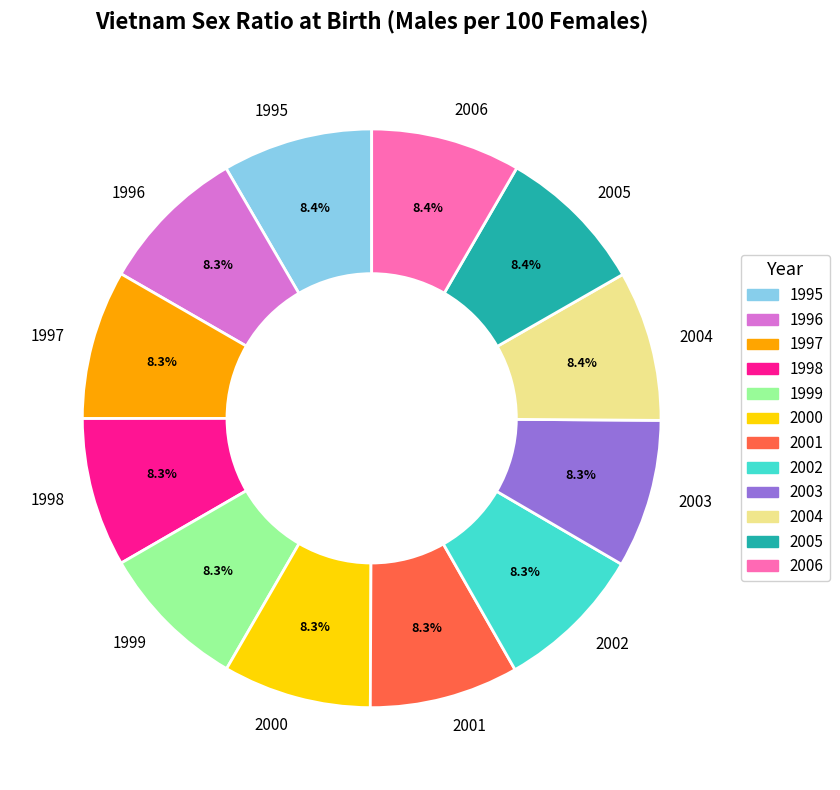

How many segments does this pie chart have?

12